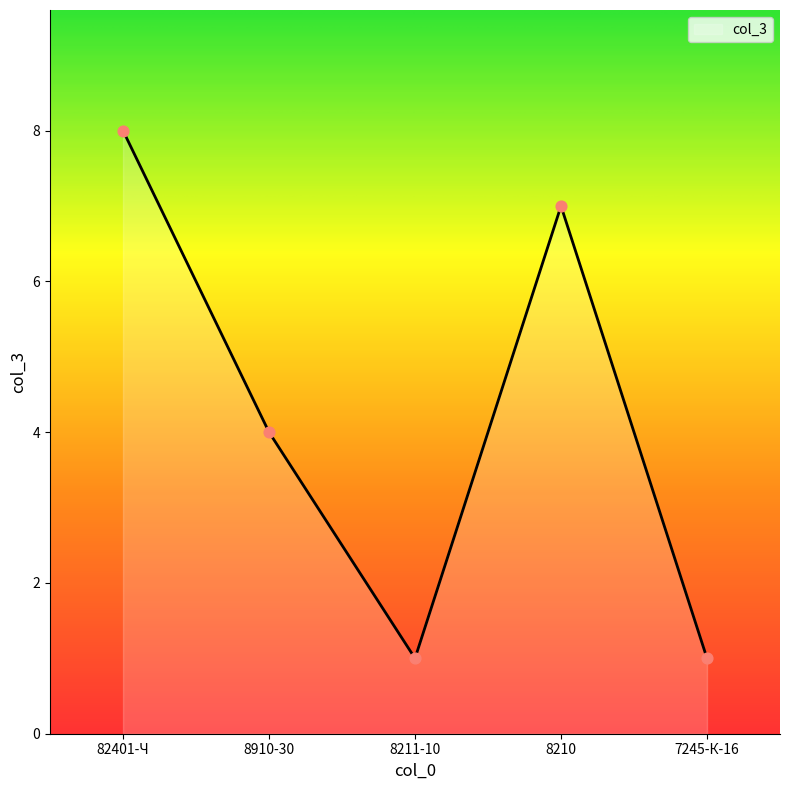

What is the change in value from 8910-30 to 7245-К-16?

-3